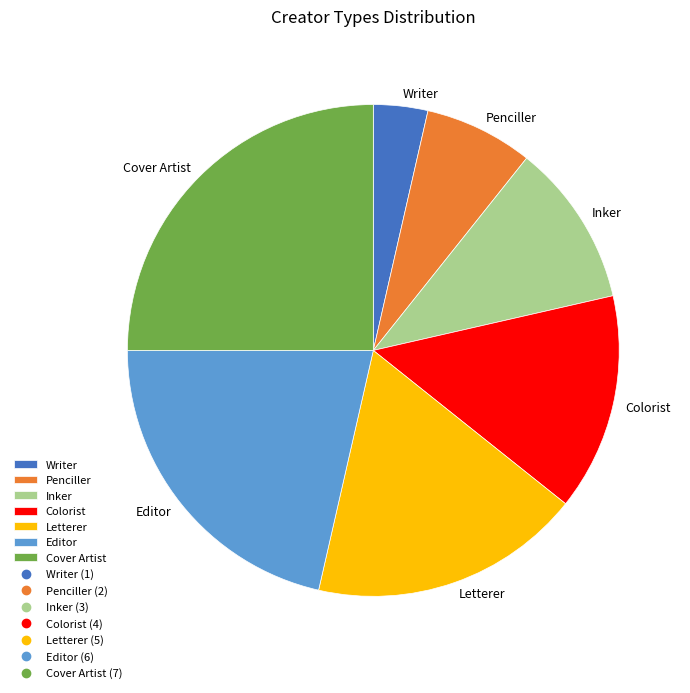

What is the largest slice in the pie chart?

Cover Artist